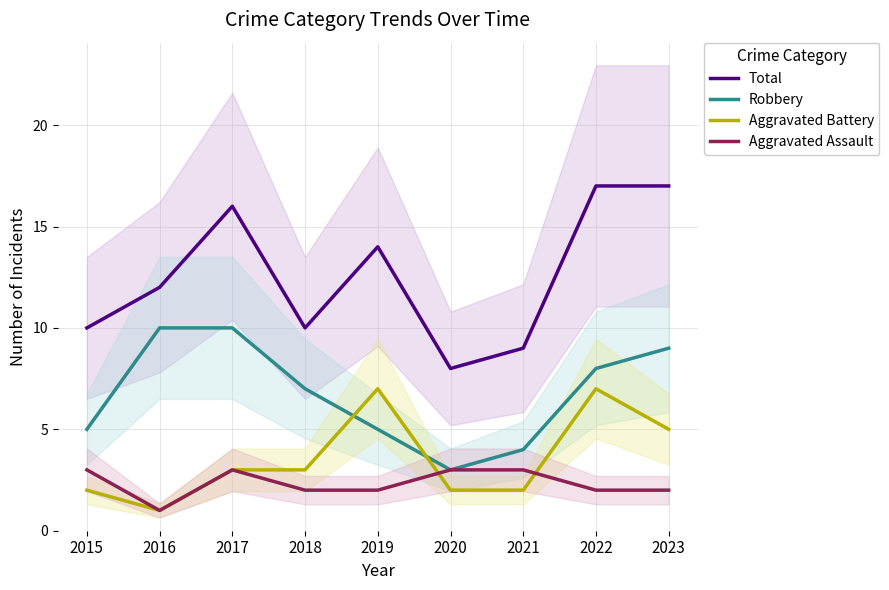

True or false: Total and Aggravated Assault intersect in this chart.

False